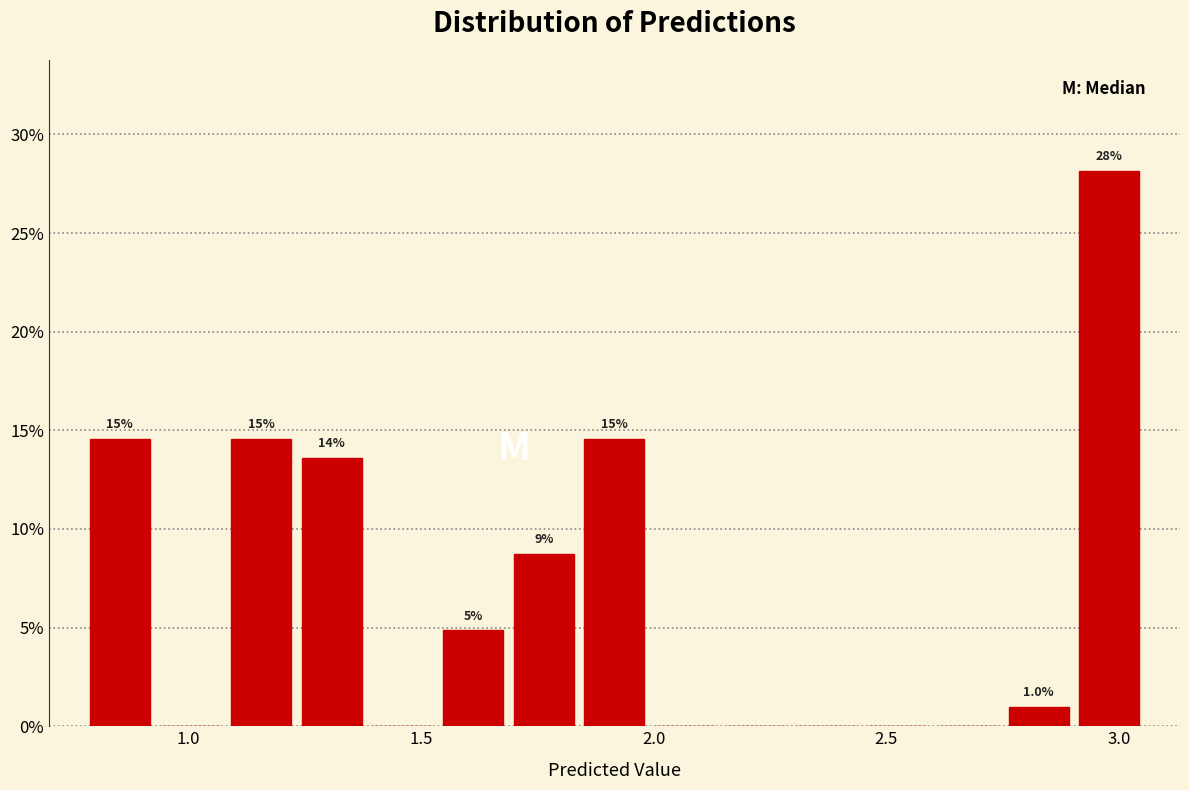

Read against the x-axis, roughly where is the centre of the tallest bar?

3.00